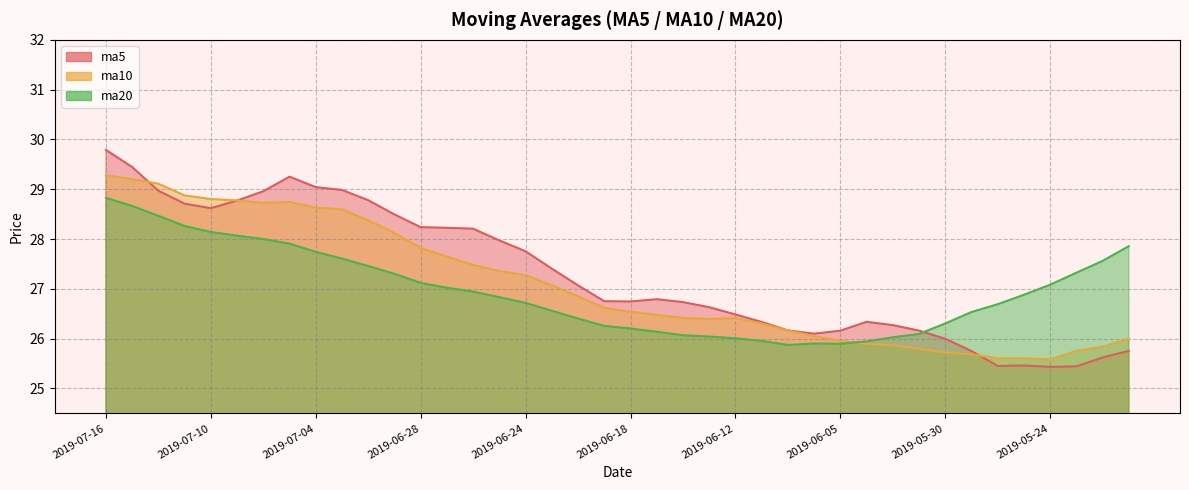

Reading right to left, transcribe all the data shown in this chart.

ma5: 25.8	25.6	25.4	25.4	25.5	25.5	25.8	26.0	26.2	26.3	26.3	26.2	26.1	26.2	26.3	26.5	26.6	26.7	26.8	26.7	26.8	27.1	27.4	27.8	28.0	28.2	28.2	28.2	28.5	28.8	29.0	29.0	29.3	29.0	28.8	28.6	28.7	29.0	29.4	29.8
ma10: 26.0	25.8	25.8	25.6	25.6	25.6	25.7	25.7	25.8	25.9	25.9	26.0	26.0	26.2	26.3	26.4	26.4	26.4	26.5	26.5	26.6	26.9	27.1	27.3	27.4	27.5	27.6	27.8	28.1	28.4	28.6	28.6	28.7	28.7	28.8	28.8	28.9	29.1	29.2	29.3
ma20: 27.9	27.6	27.3	27.1	26.9	26.7	26.5	26.3	26.1	26.0	25.9	25.9	25.9	25.9	26.0	26.0	26.0	26.1	26.1	26.2	26.3	26.4	26.6	26.7	26.8	26.9	27.0	27.1	27.3	27.5	27.6	27.7	27.9	28.0	28.1	28.1	28.3	28.5	28.7	28.8